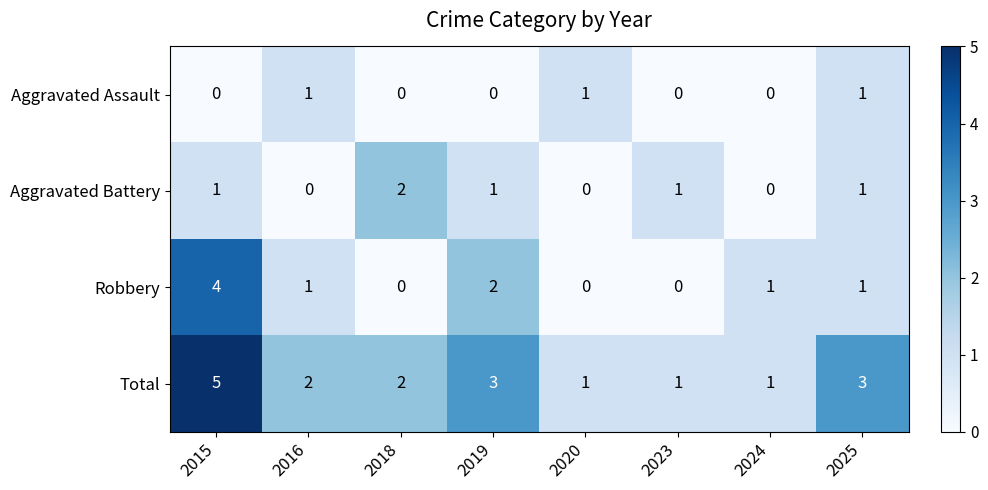

Count the Robbery values in the range 0 to 2.

7